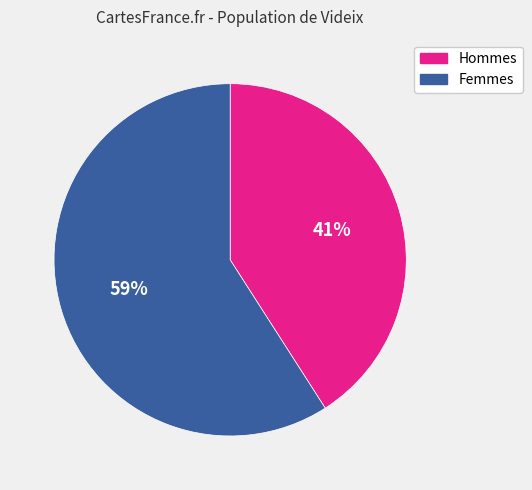

To the nearest percent, what is the average slice percentage?

50%